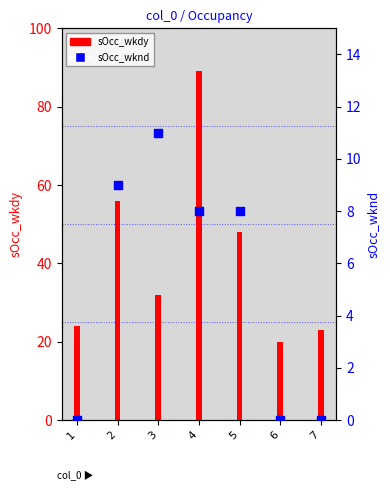

Which series has the largest total across all categories?

sOcc_wkdy